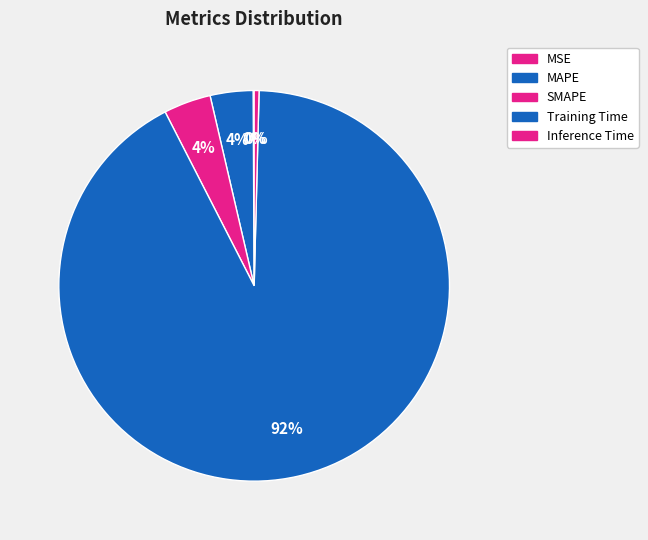

Rank the categories by value from highest to lowest.

Training Time, SMAPE, MAPE, Inference Time, MSE